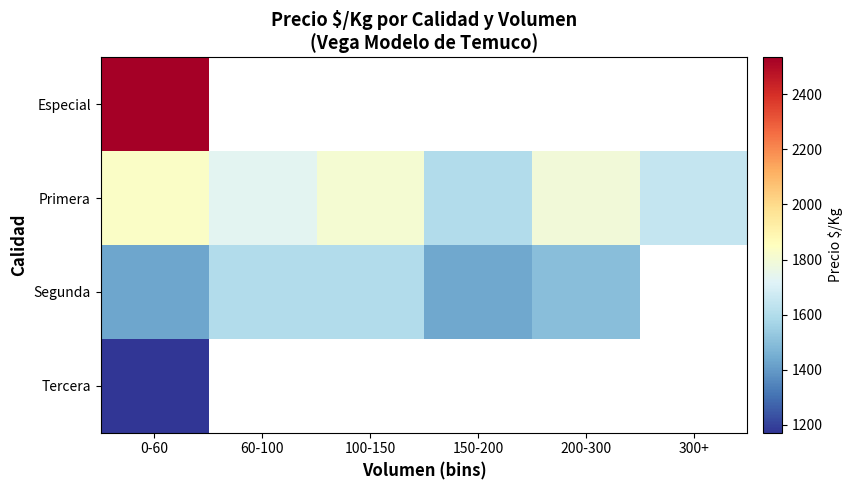

Which series has the widest spread of values?

Primera